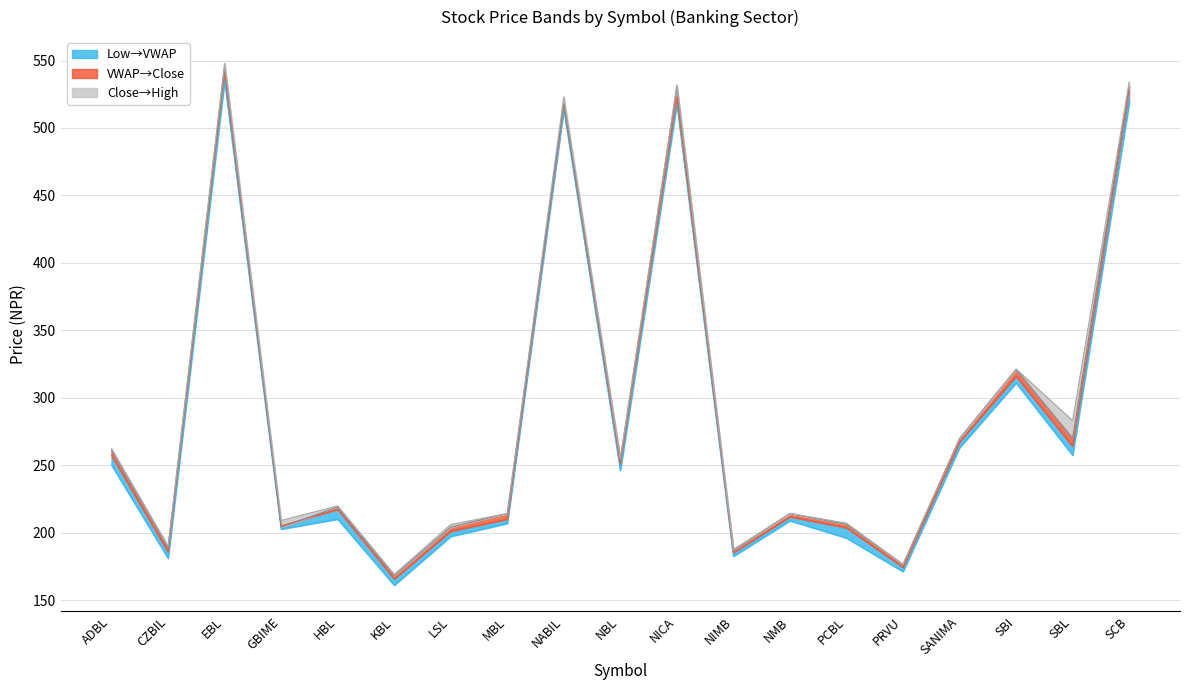

The value of VWAP at NICA is 932.0. True or false?

False